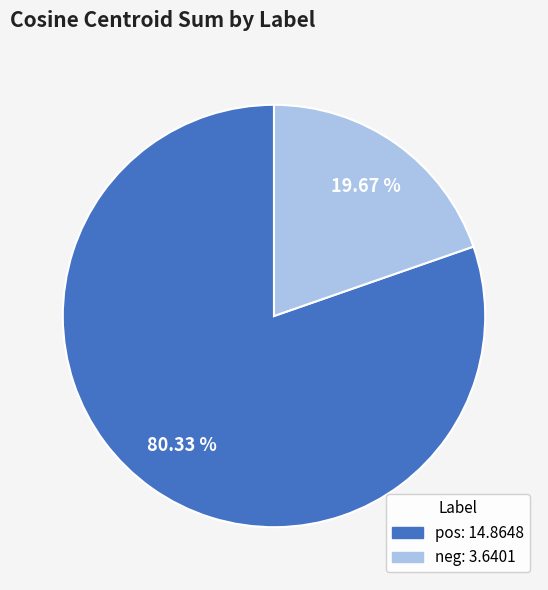

Does neg account for over 50% of the chart?

No